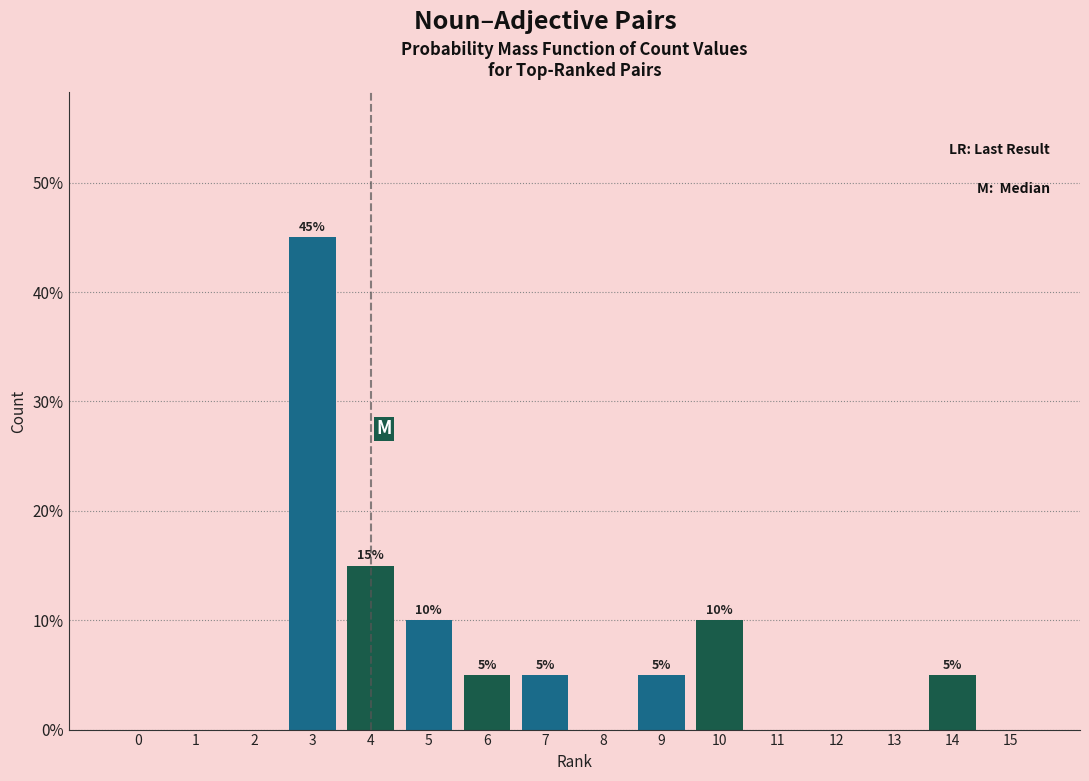

Reading left to right, transcribe all the data shown in this chart.

0=0	1=0	2=0	3=45	4=15	5=10	6=5	7=5	8=0	9=5	10=10	11=0	12=0	13=0	14=5	15=0